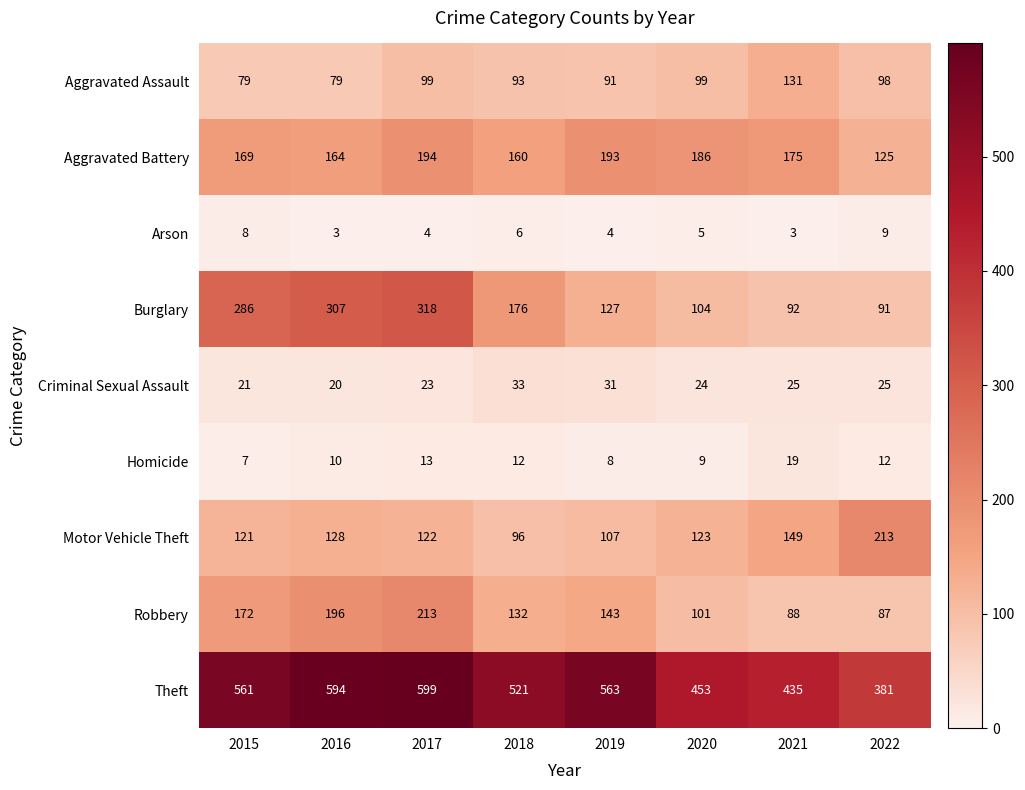

Rank the series at 2019 from highest to lowest value.

Theft, Aggravated Battery, Robbery, Burglary, Motor Vehicle Theft, Aggravated Assault, Criminal Sexual Assault, Homicide, Arson